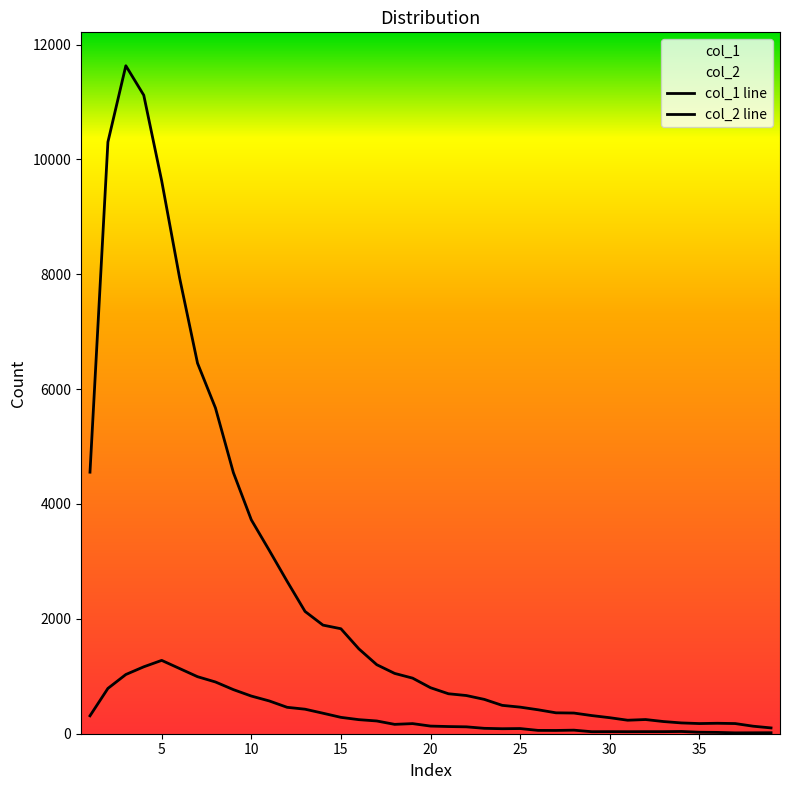

How many values in the col_1 line series exceed 801?

19